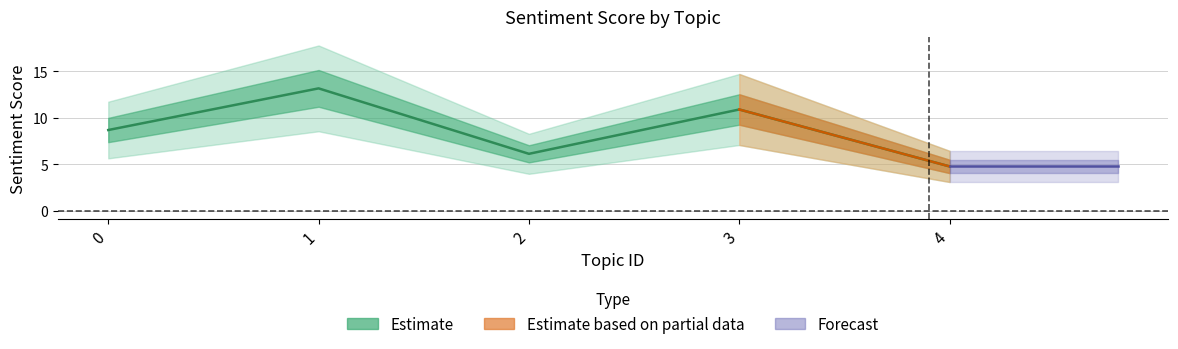

Does the chart display data point markers on the line(s)?

No